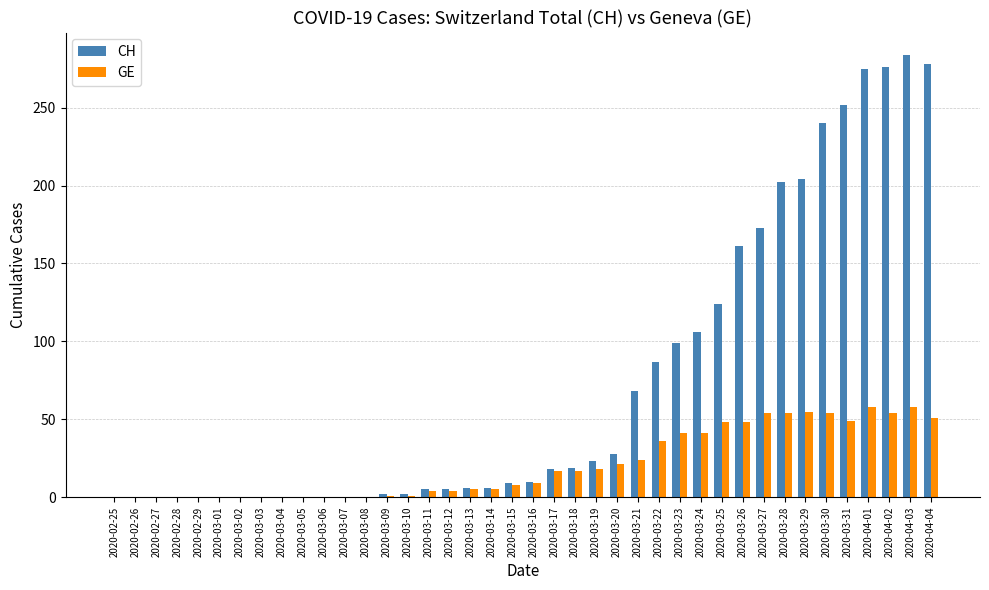

Does the chart contain stacked bars?

No